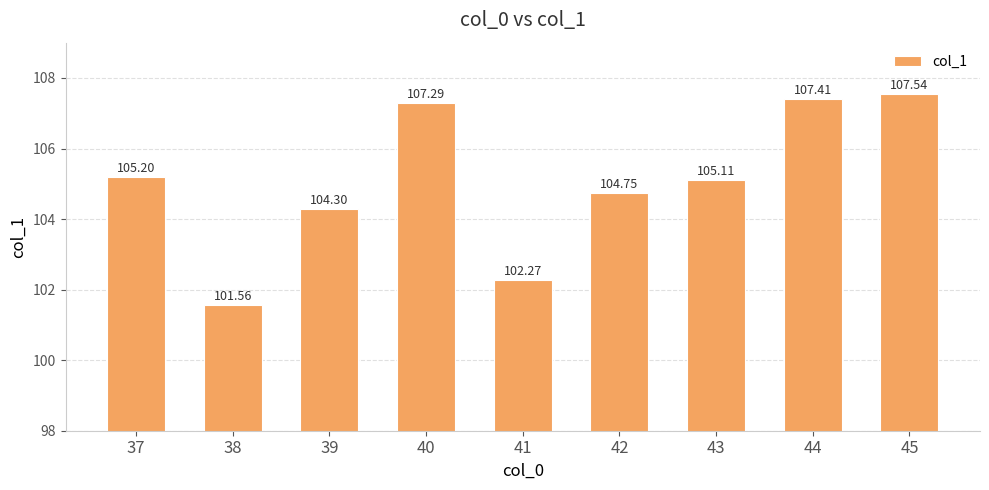

How many bars are there in total?

9